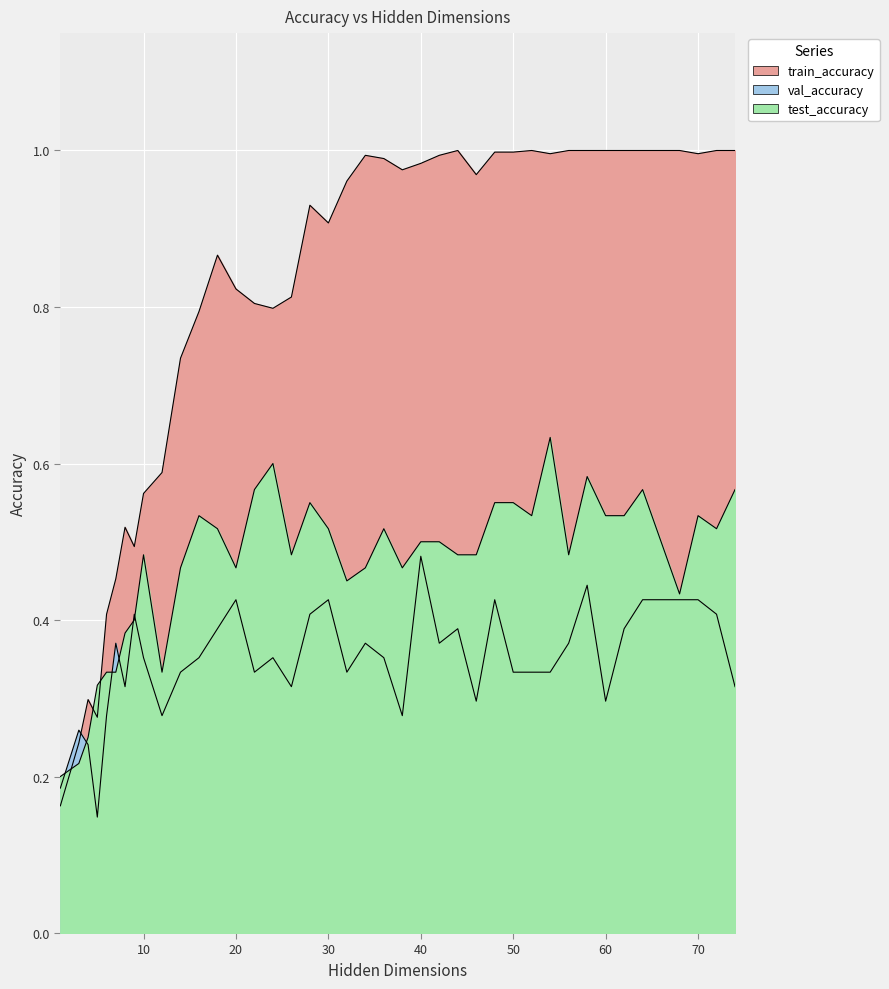

At which category is the sum across all series the highest?

58